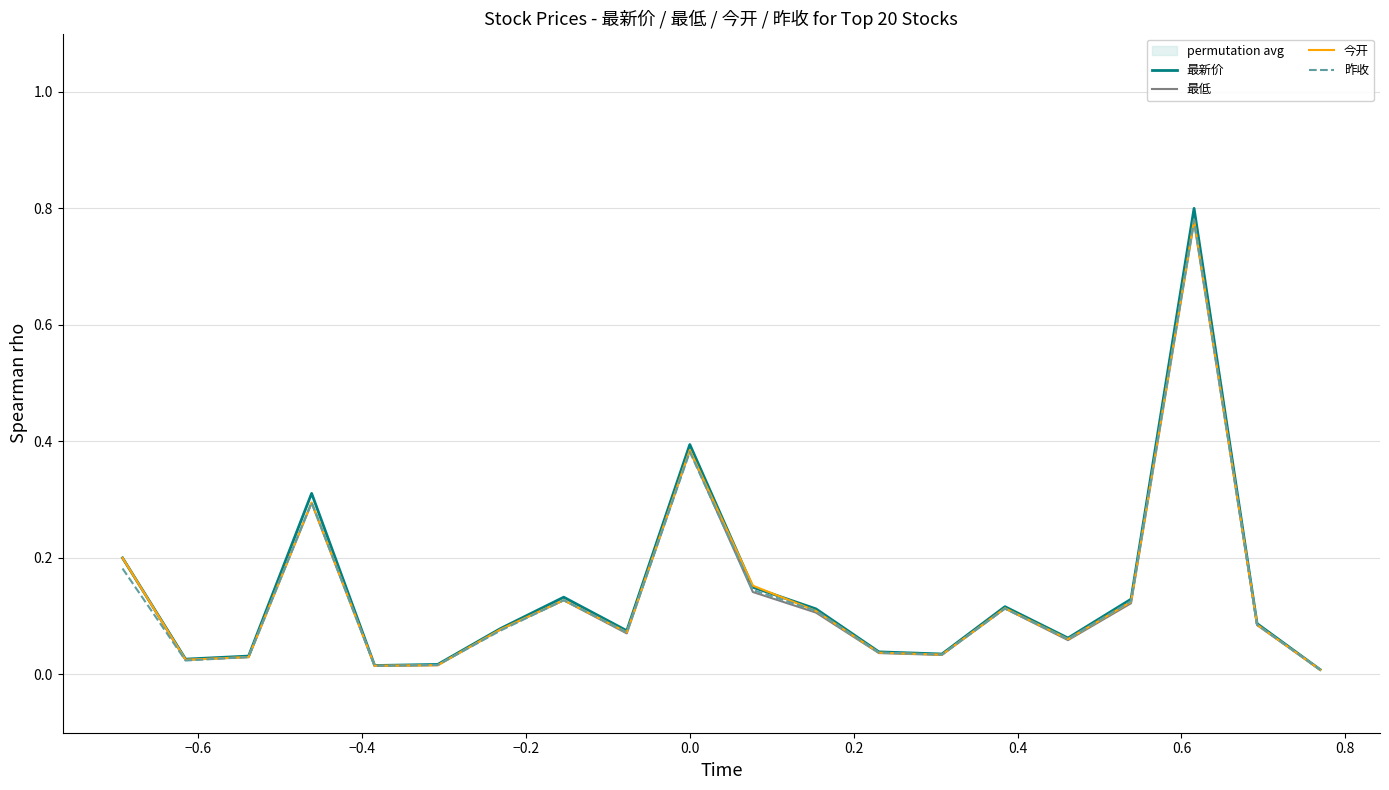

What is the value of the 昨收 point at the 7th from the left?

0.1